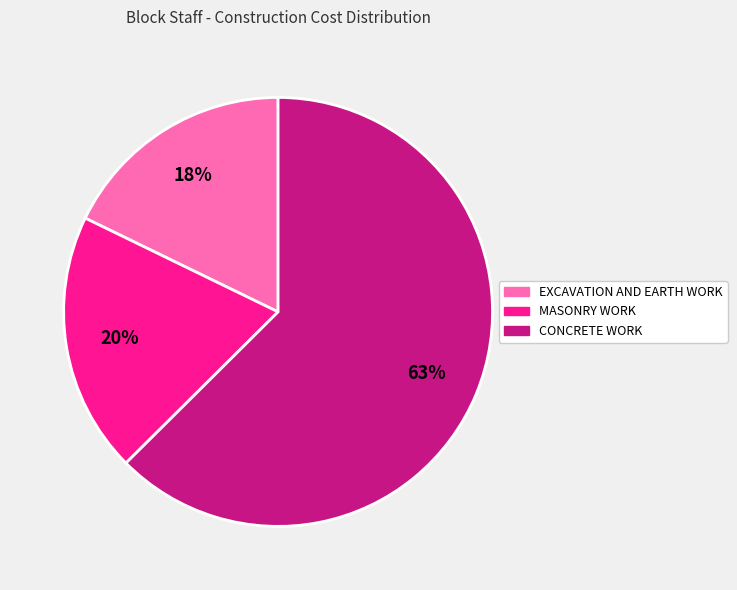

What percentage is the EXCAVATION AND EARTH WORK slice, to the nearest percent?

18%